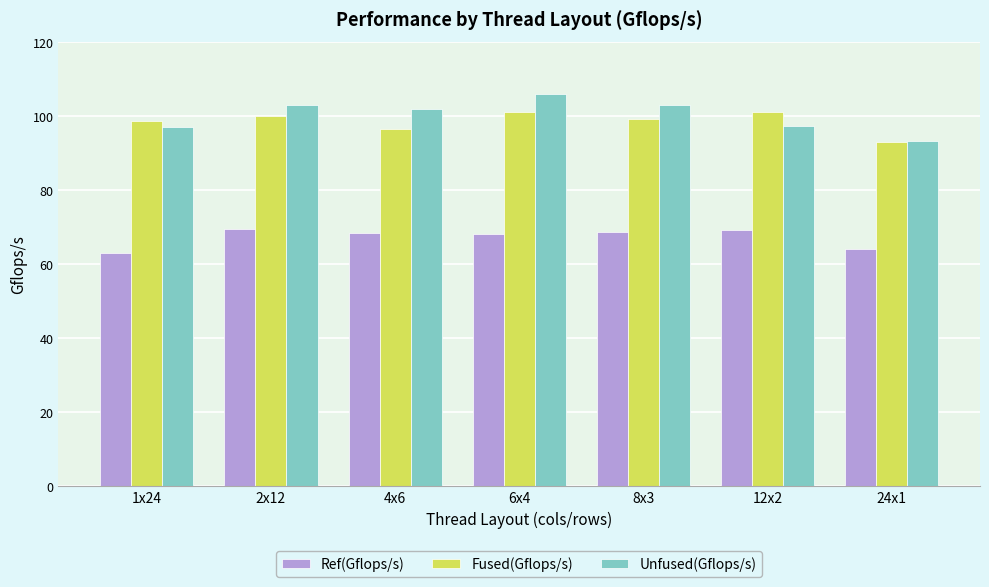

True or false: Ref(Gflops/s) has a value of 69.1 at 12x2.

True